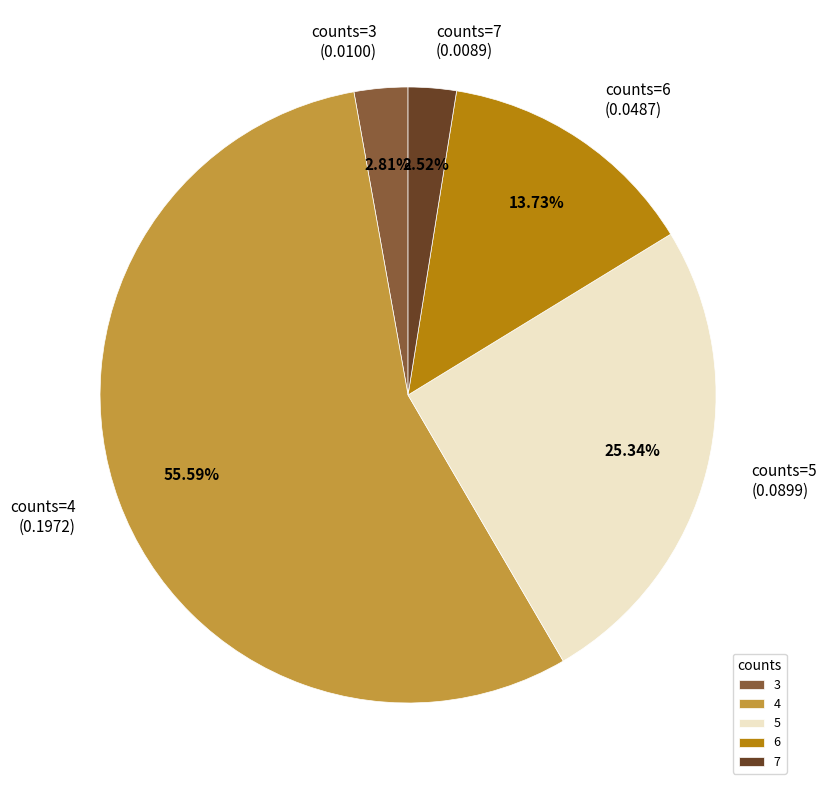

Which slice represents more than half of the pie?

4